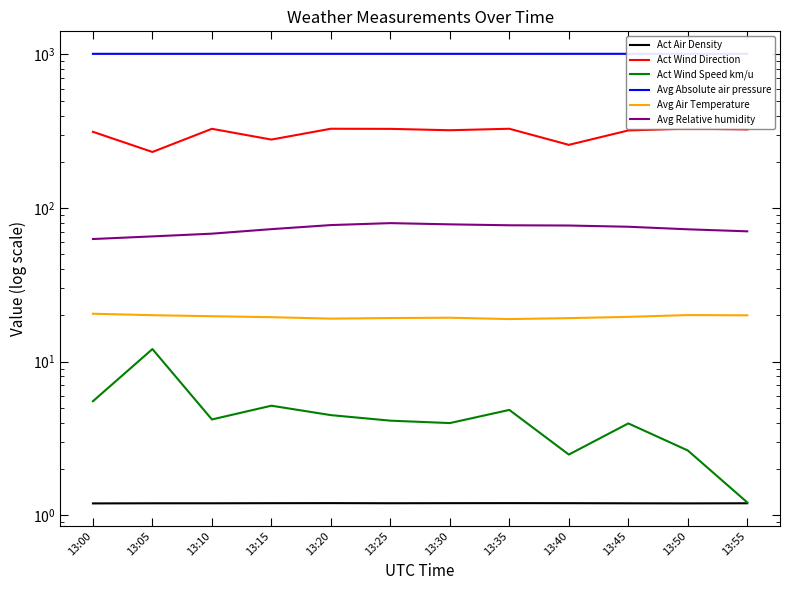

What is the maximum value shown in the chart?

1009.7